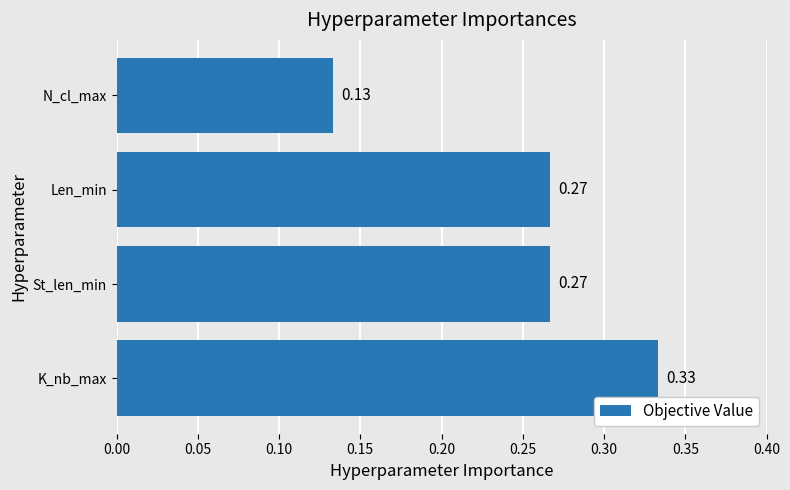

What is the sum of all values?

1.0